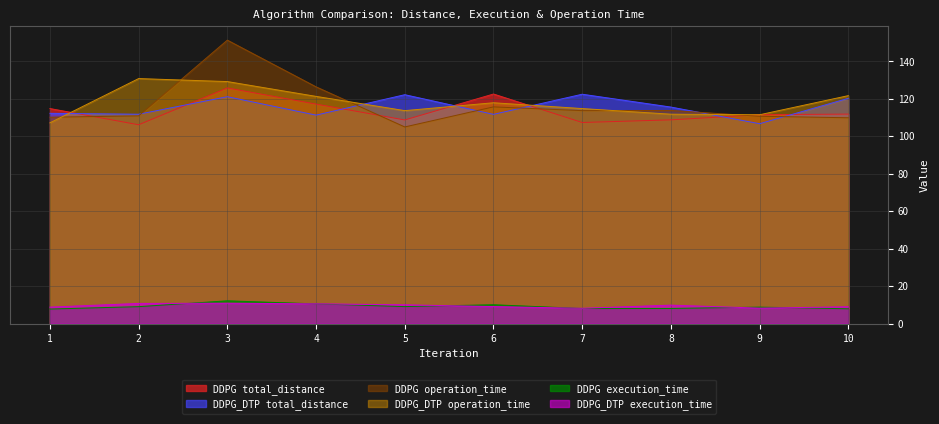

Is the value of DDPG_DTP total_distance at 6 greater than the value of DDPG total_distance at 10?

No